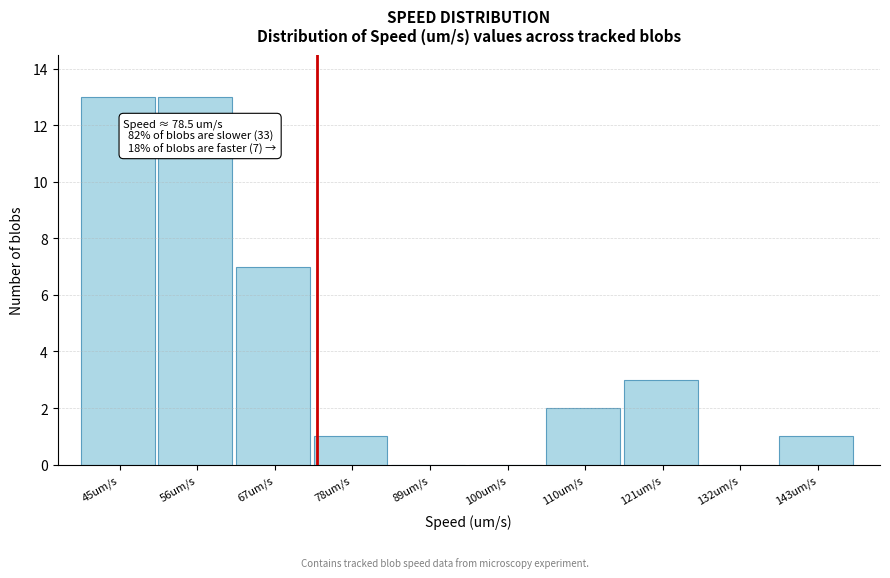

Reading left to right, what are all the values shown in this chart?

45um/s=13	56um/s=13	67um/s=7	78um/s=1	89um/s=0	100um/s=0	110um/s=2	121um/s=3	132um/s=0	143um/s=1